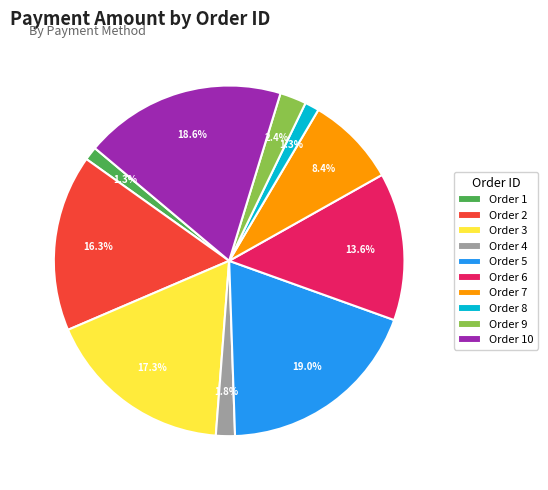

Does any single category account for the majority?

No